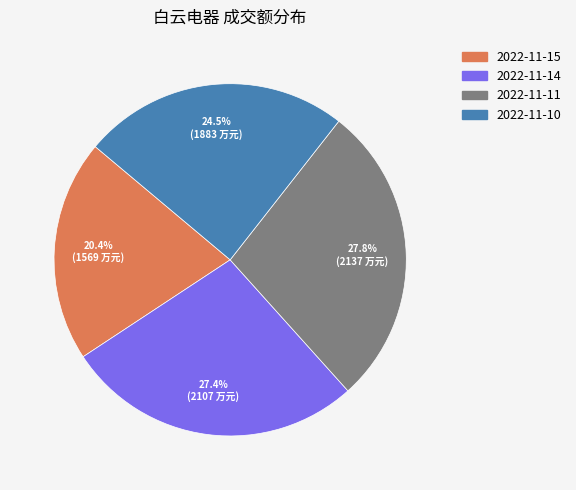

To the nearest percent, what percentage of the pie is 2022-11-14?

27%